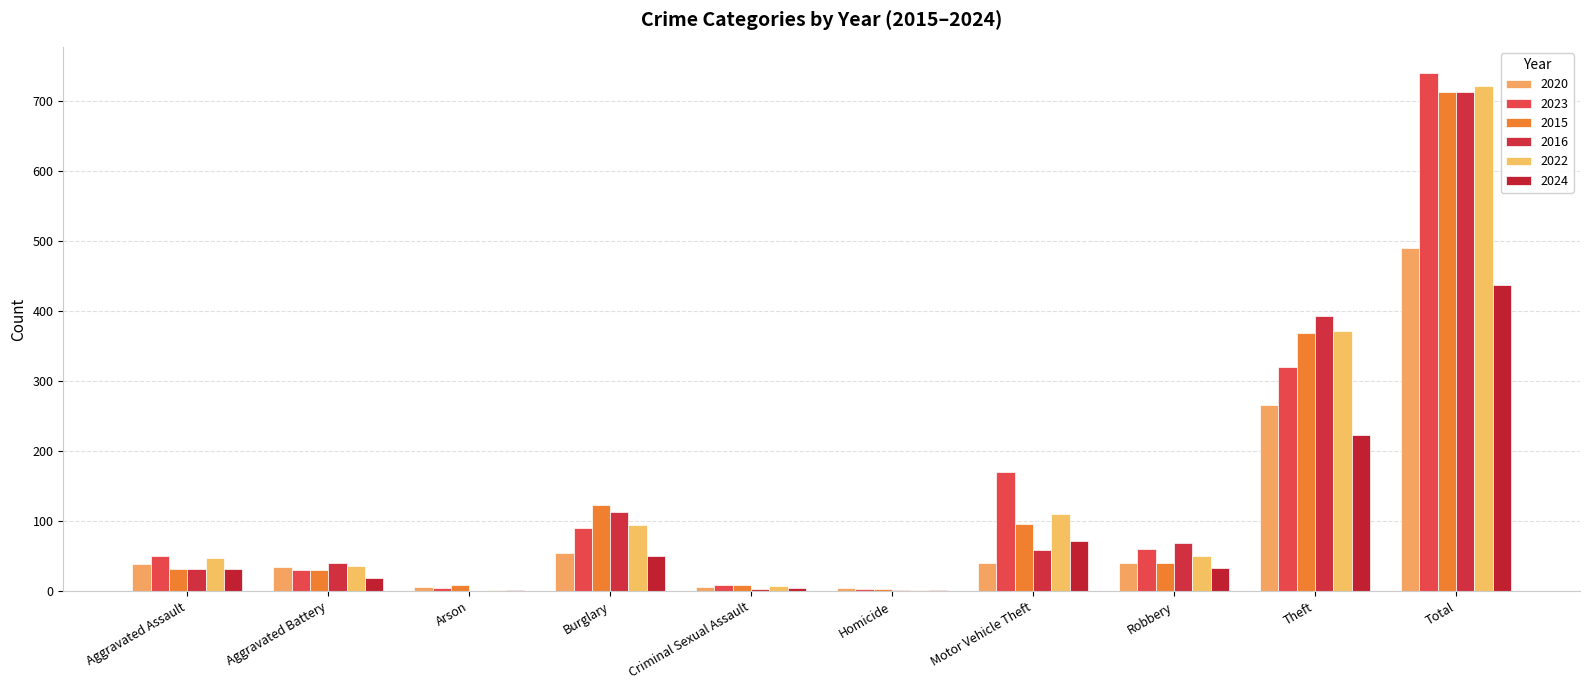

Count the number of categories in the chart.

10